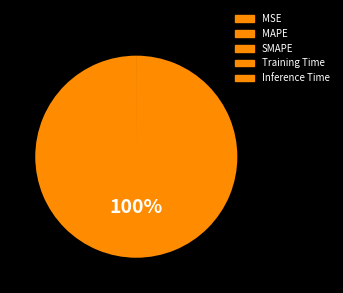

What portion of the pie excludes MSE?

100.0%